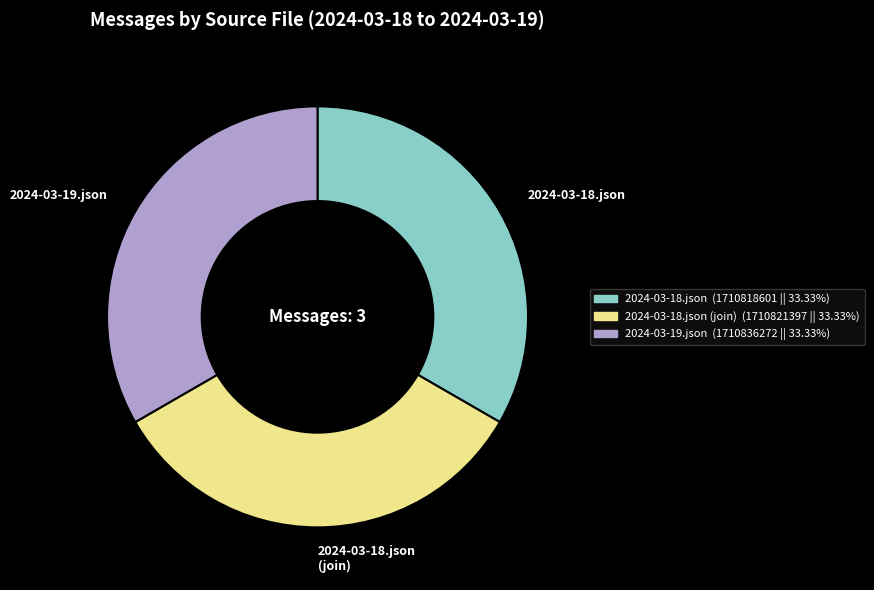

Does any single category account for the majority?

No